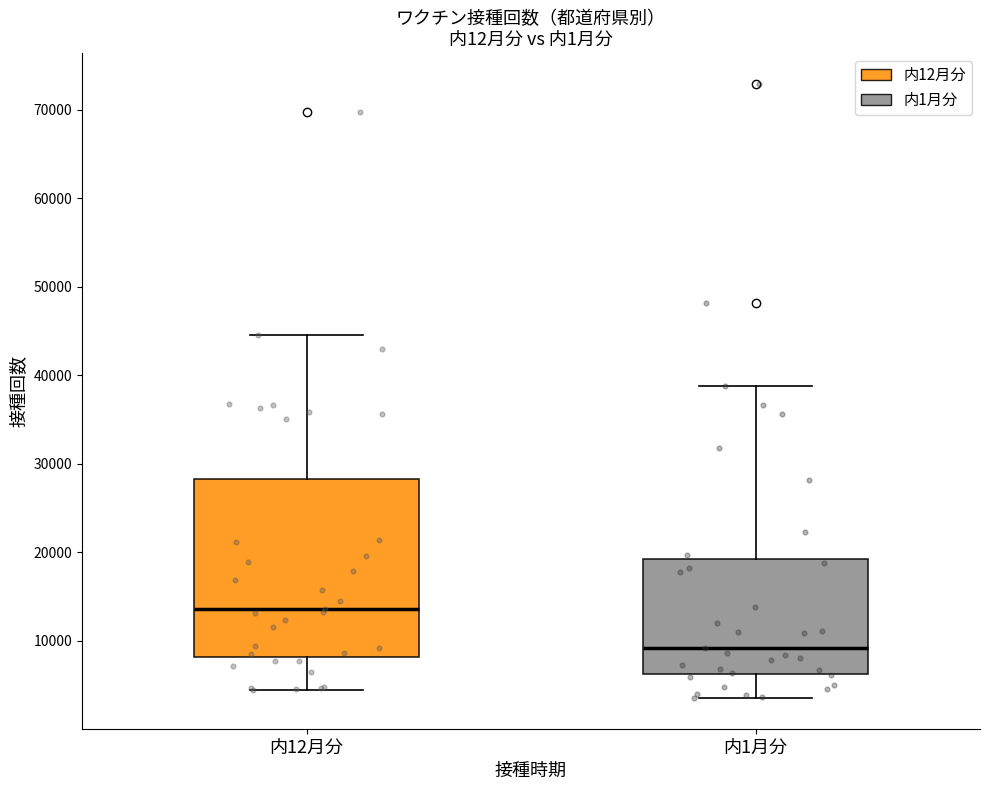

Reading left to right, read every box against the y-axis: the position of its median line, the range the box covers, and the ends of its whiskers. The values are not printed on the chart, so give them approximately, as read against the axis.

内12月分: median 14000, box 8000 to 28000, whiskers 4000 to 45000
内1月分: median 9000, box 6000 to 19000, whiskers 4000 to 39000